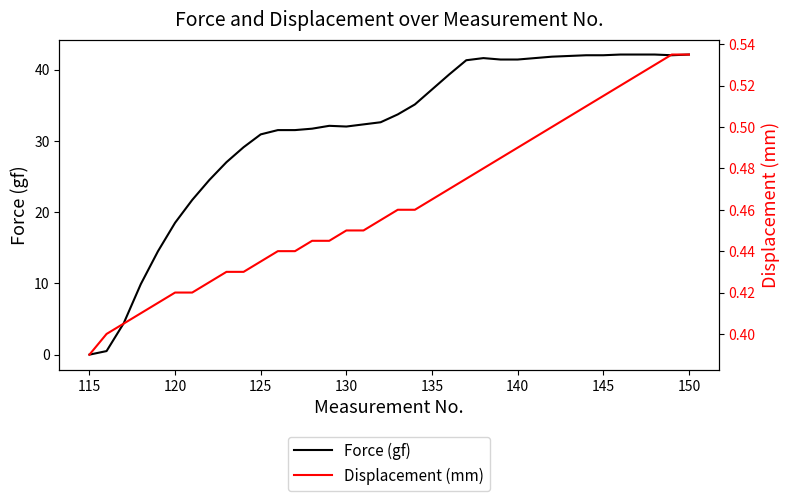

The value of Force (gf) at 145 is 42.0. True or false?

True